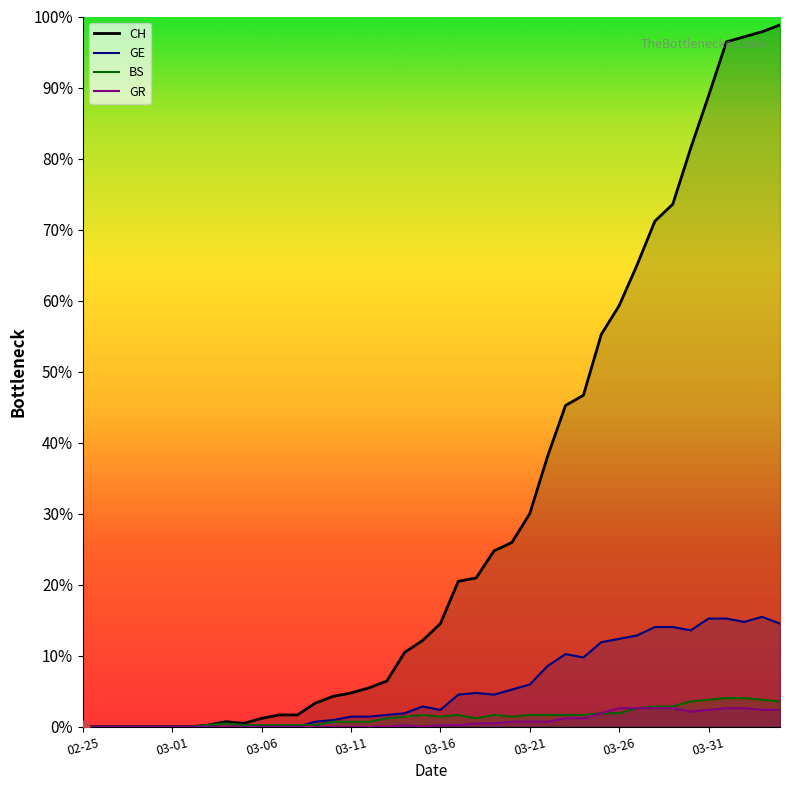

At which category is the sum across all series the highest?

2020-04-03